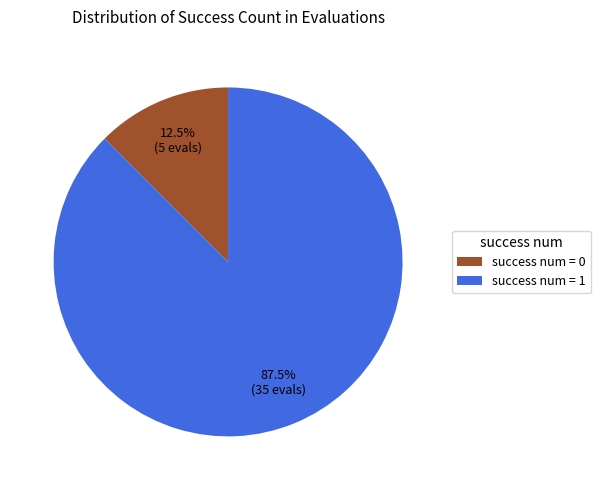

Between success num = 0 and success num = 1, which is larger?

success num = 1